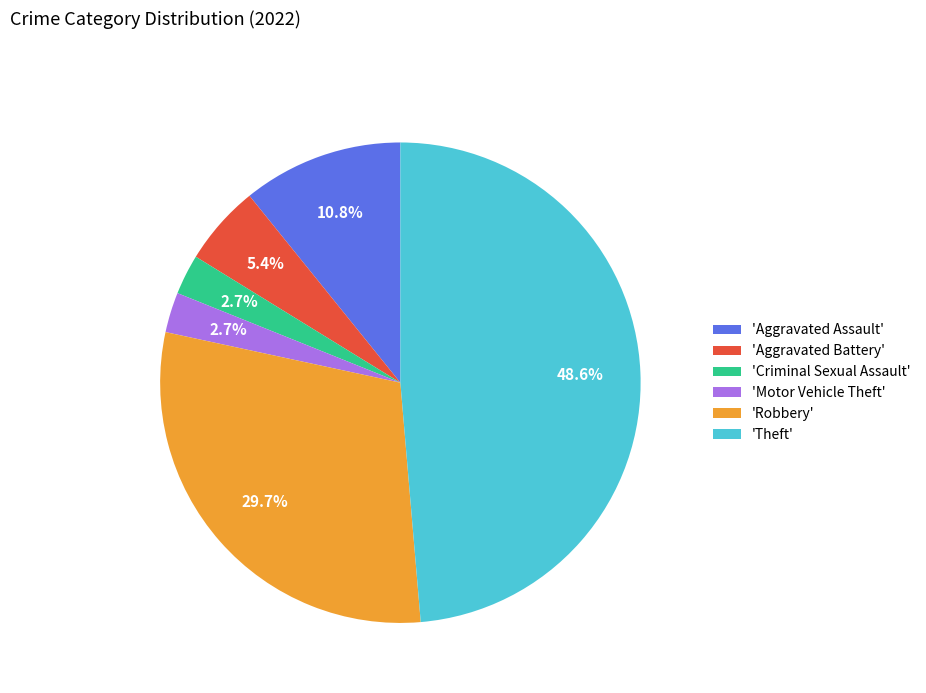

What is the largest slice in the pie chart?

'Theft'